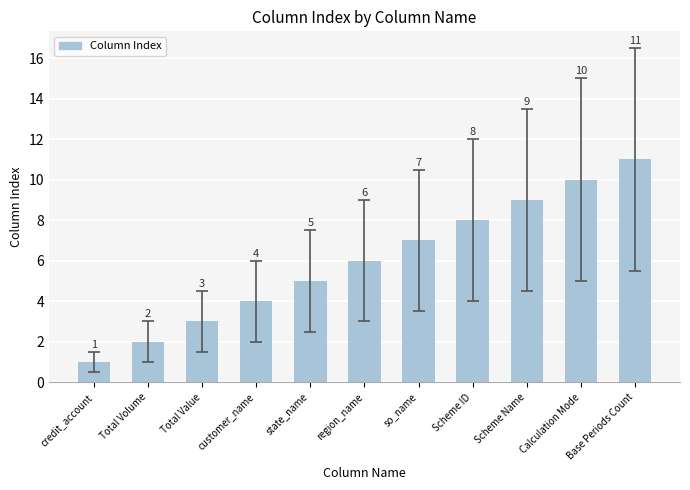

What is the greatest value displayed?

11